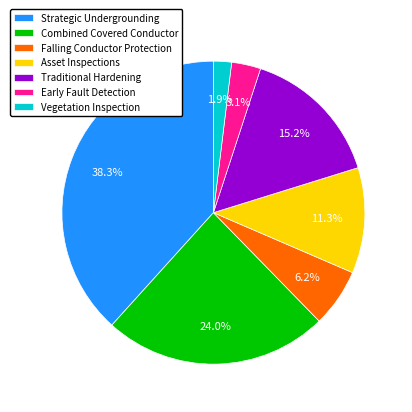

How many segments does this pie chart have?

7